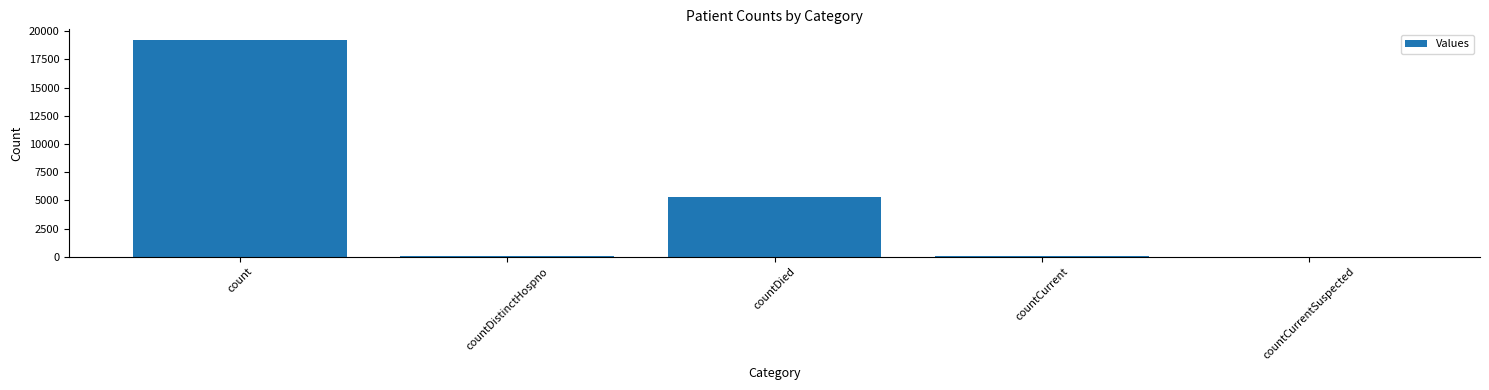

Are the bars grouped side by side (vs. stacked)?

No